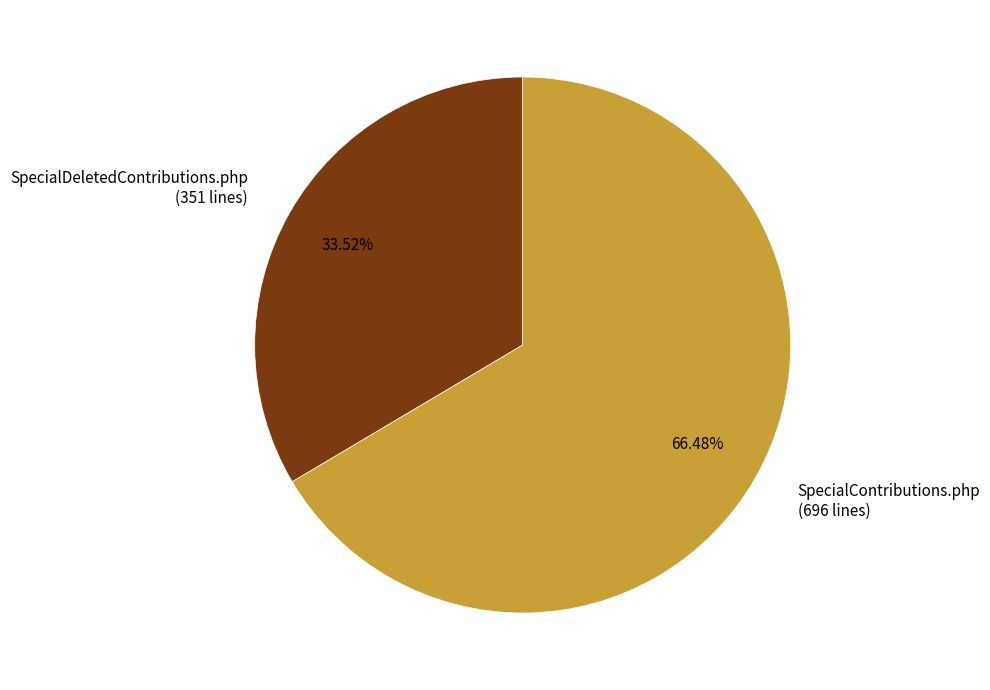

Combined, what portion of the pie is SpecialDeletedContributions.php and SpecialContributions.php?

100.0%